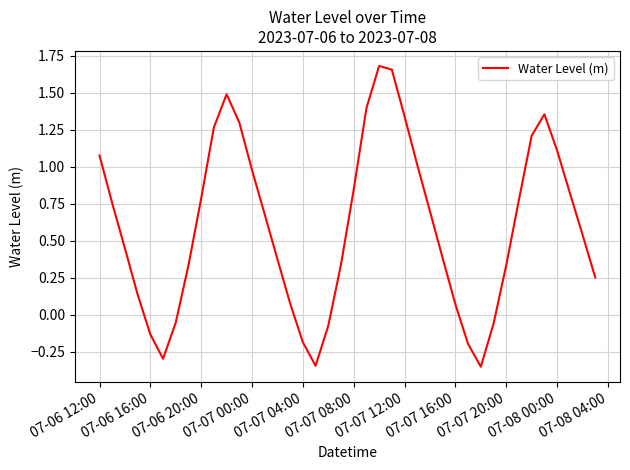

What is the difference between the maximum and minimum values?

2.0